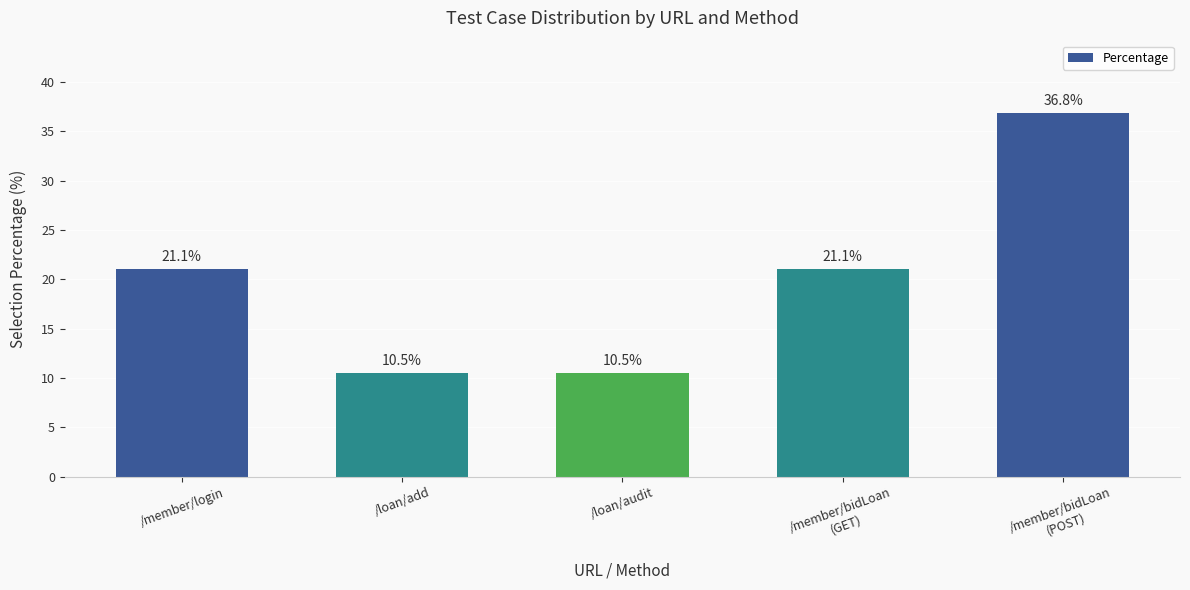

What is the difference between the second highest and minimum values?

10.5